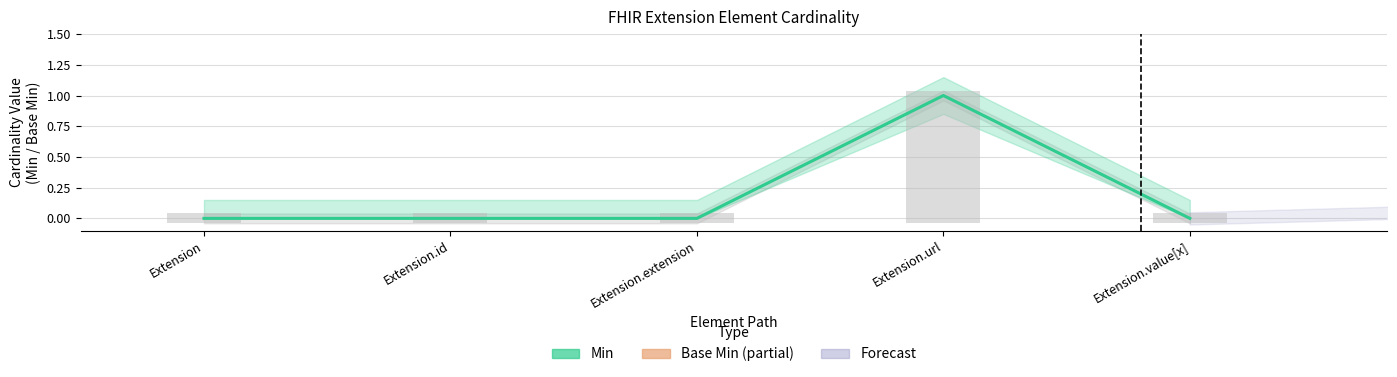

How many values are between 0 and 1?

5